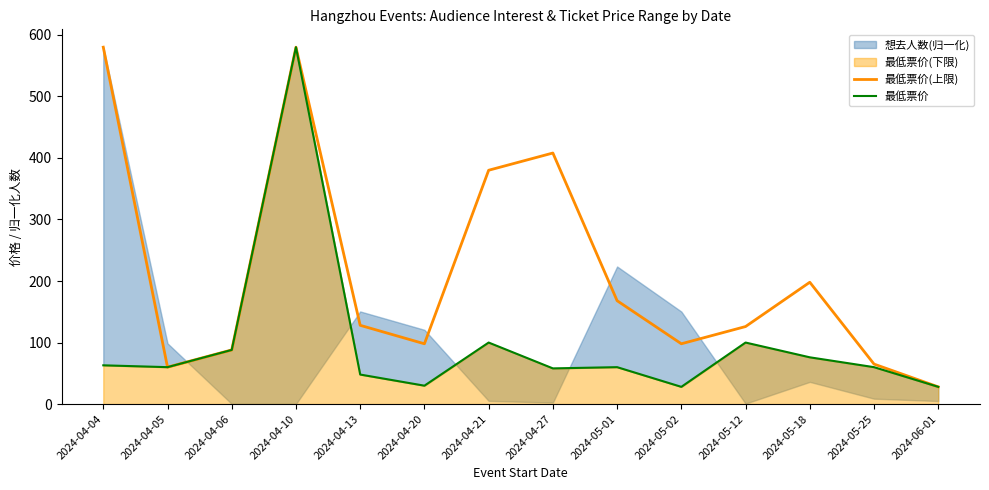

What value does the 最低票价(上限) series have at 2024-04-27?

408